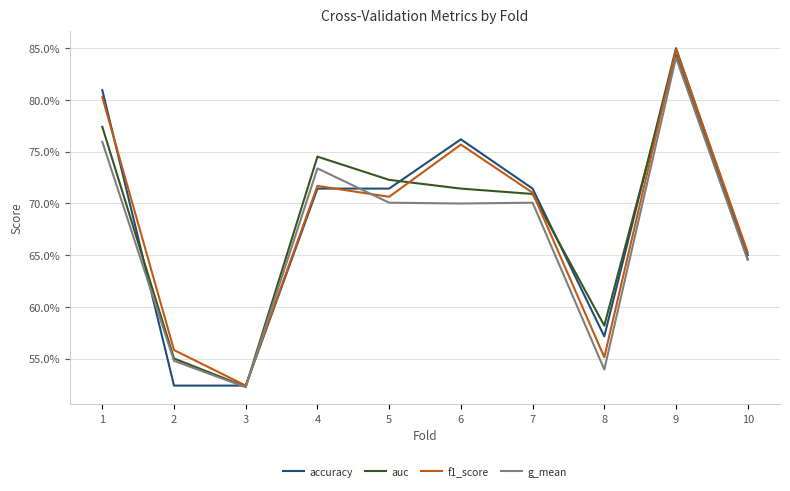

Between 2 and 3, which is larger?

2